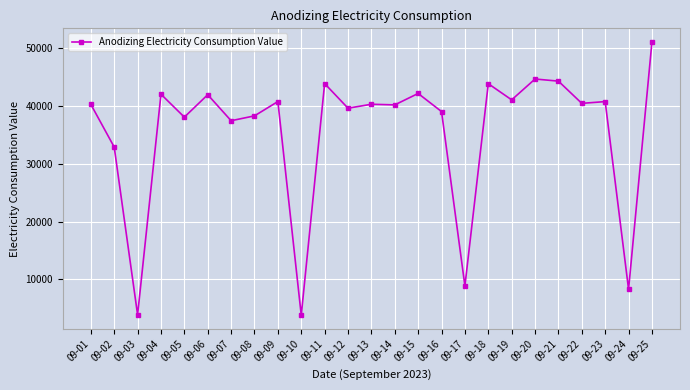

At which category does the data reach its first local peak?

09-04